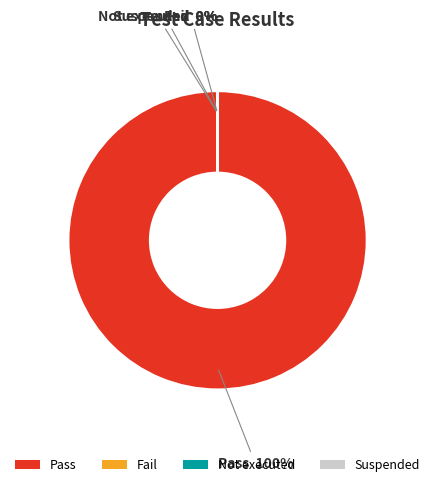

How many slices are in this pie chart?

4